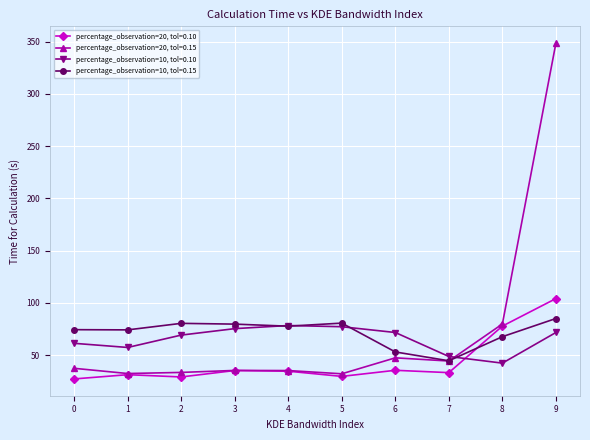

Is it true that percentage_observation=20, tol=0.10 equals 48.1 at 5?

False